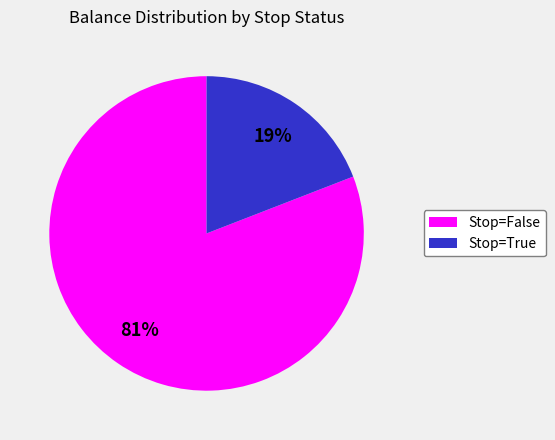

To the nearest percent, what is the average slice percentage?

50%